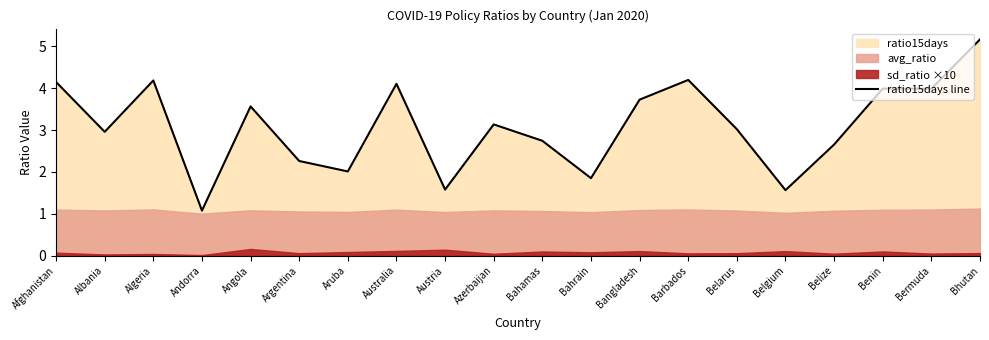

What is the label of the 9th point from the right?

Bahrain